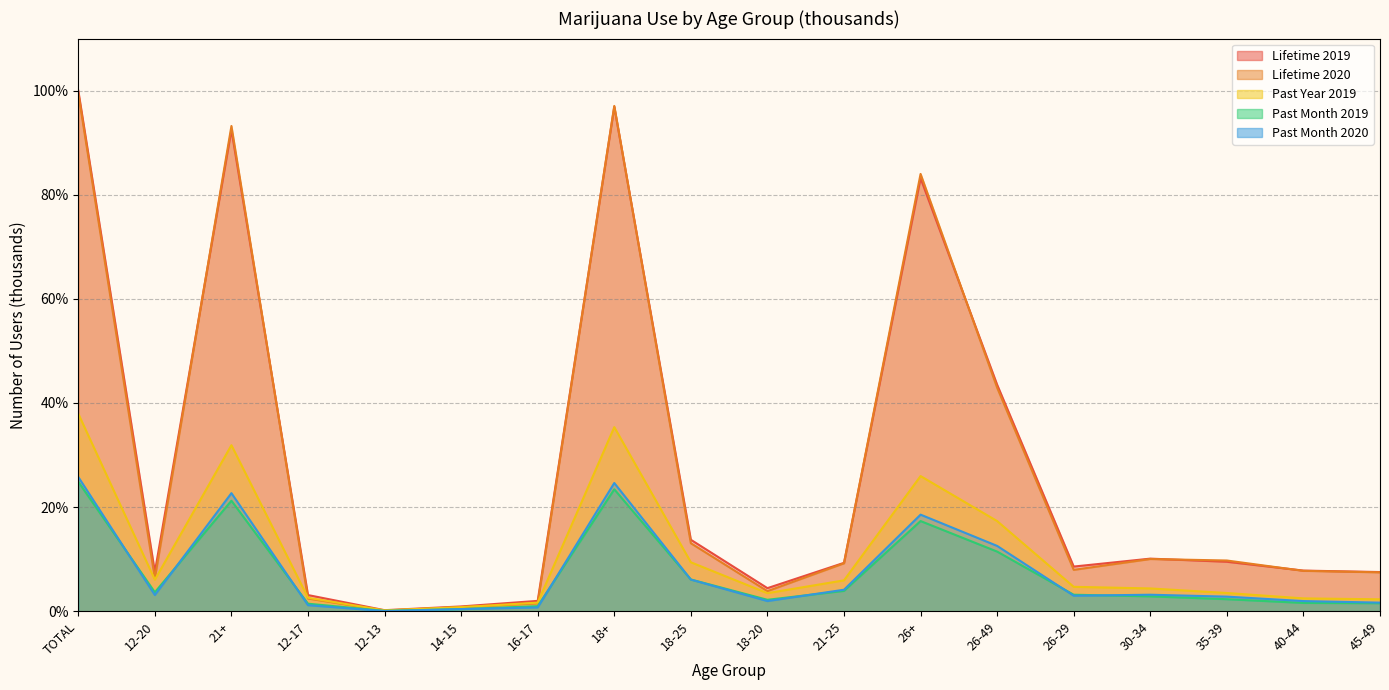

What is the total value across all series at 16-17?

6.8